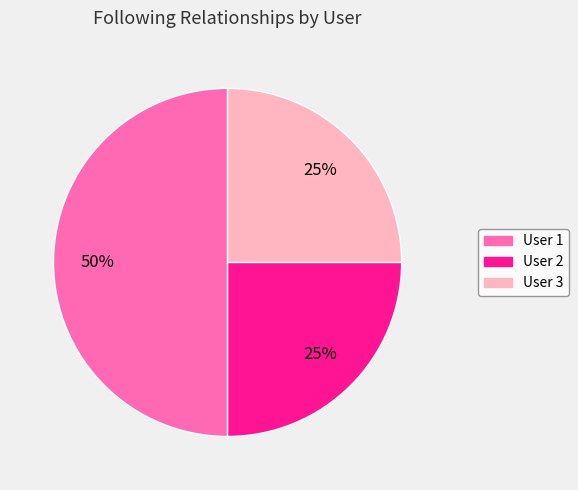

Is it true that User 2 is 25% of the pie?

True